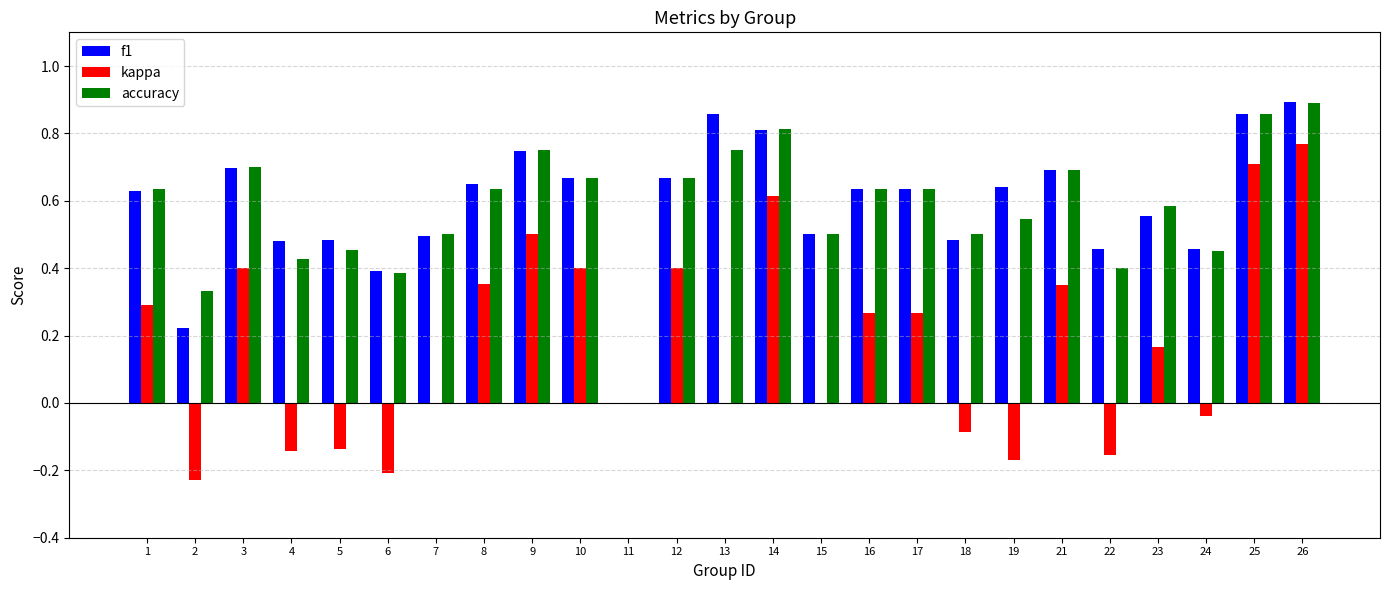

Where is f1 nearest to the value 0?

11